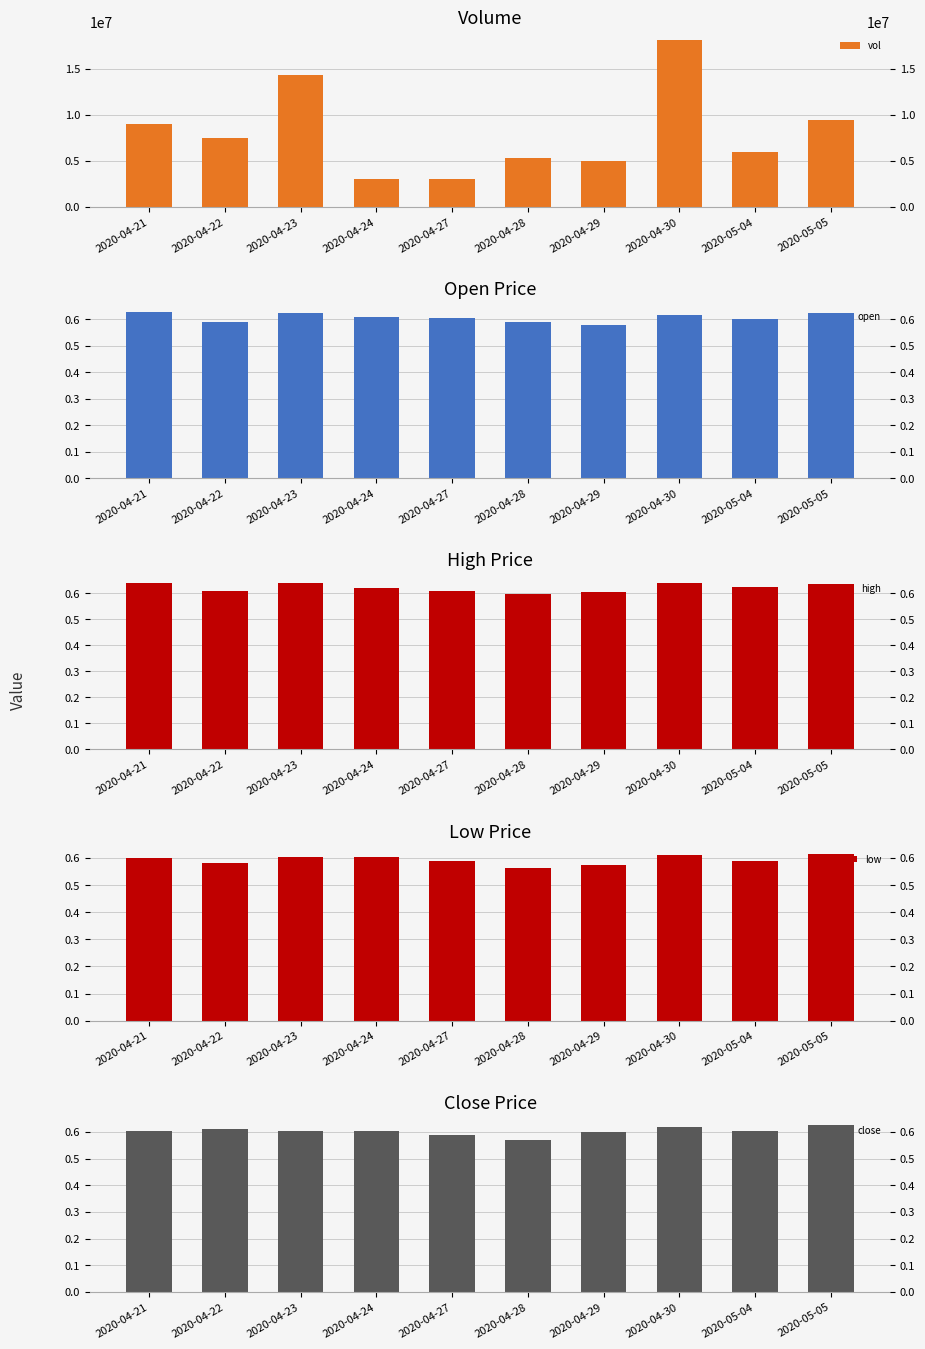

What is the greatest value displayed?

18103500.0